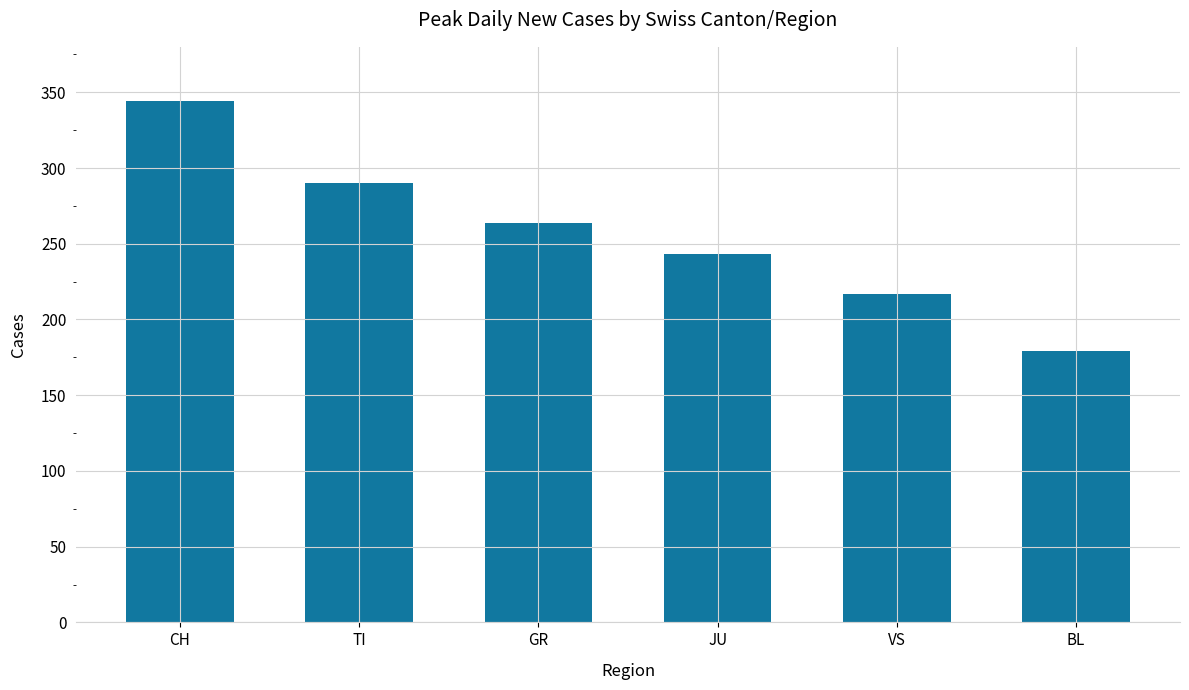

List the labels in order of value, smallest first.

BL, VS, JU, GR, TI, CH